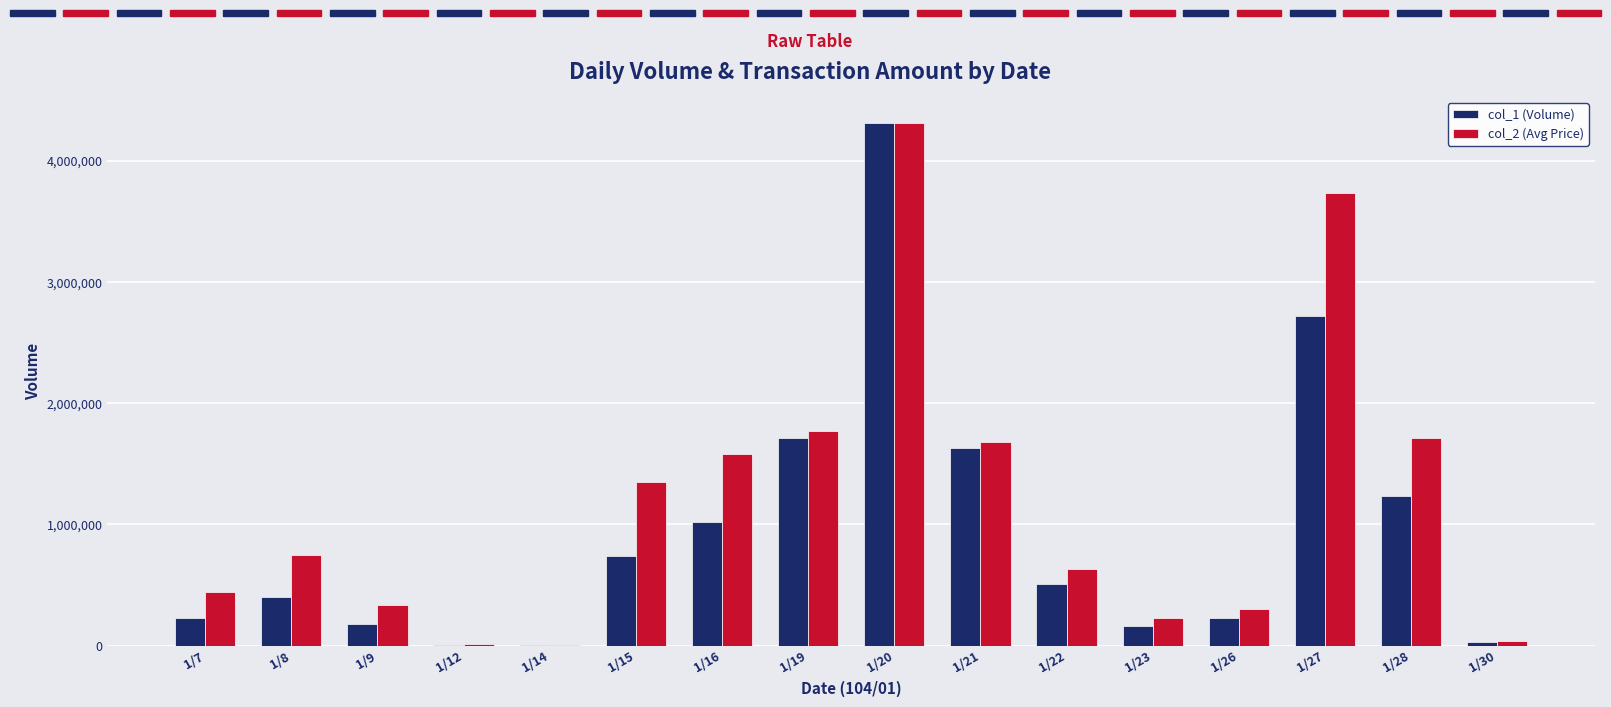

How many categories are shown in the chart?

16